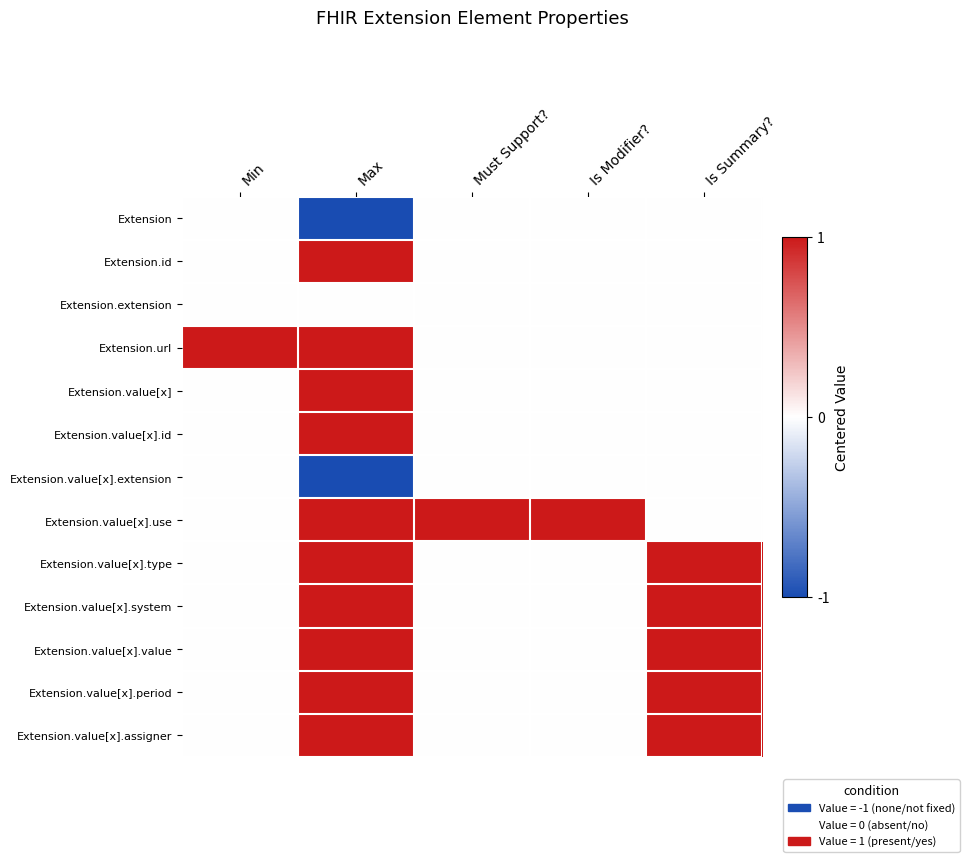

Reading left to right, transcribe all the data shown in this chart.

Extension: Min=0	Max=-1	Must Support?=0	Is Modifier?=0	Is Summary?=0
Extension.id: Min=0	Max=1	Must Support?=0	Is Modifier?=0	Is Summary?=0
Extension.extension: Min=0	Max=0	Must Support?=0	Is Modifier?=0	Is Summary?=0
Extension.url: Min=1	Max=1	Must Support?=0	Is Modifier?=0	Is Summary?=0
Extension.value[x]: Min=0	Max=1	Must Support?=0	Is Modifier?=0	Is Summary?=0
Extension.value[x].id: Min=0	Max=1	Must Support?=0	Is Modifier?=0	Is Summary?=0
Extension.value[x].extension: Min=0	Max=-1	Must Support?=0	Is Modifier?=0	Is Summary?=0
Extension.value[x].use: Min=0	Max=1	Must Support?=1	Is Modifier?=1	Is Summary?=0
Extension.value[x].type: Min=0	Max=1	Must Support?=0	Is Modifier?=0	Is Summary?=1
Extension.value[x].system: Min=0	Max=1	Must Support?=0	Is Modifier?=0	Is Summary?=1
Extension.value[x].value: Min=0	Max=1	Must Support?=0	Is Modifier?=0	Is Summary?=1
Extension.value[x].period: Min=0	Max=1	Must Support?=0	Is Modifier?=0	Is Summary?=1
Extension.value[x].assigner: Min=0	Max=1	Must Support?=0	Is Modifier?=0	Is Summary?=1